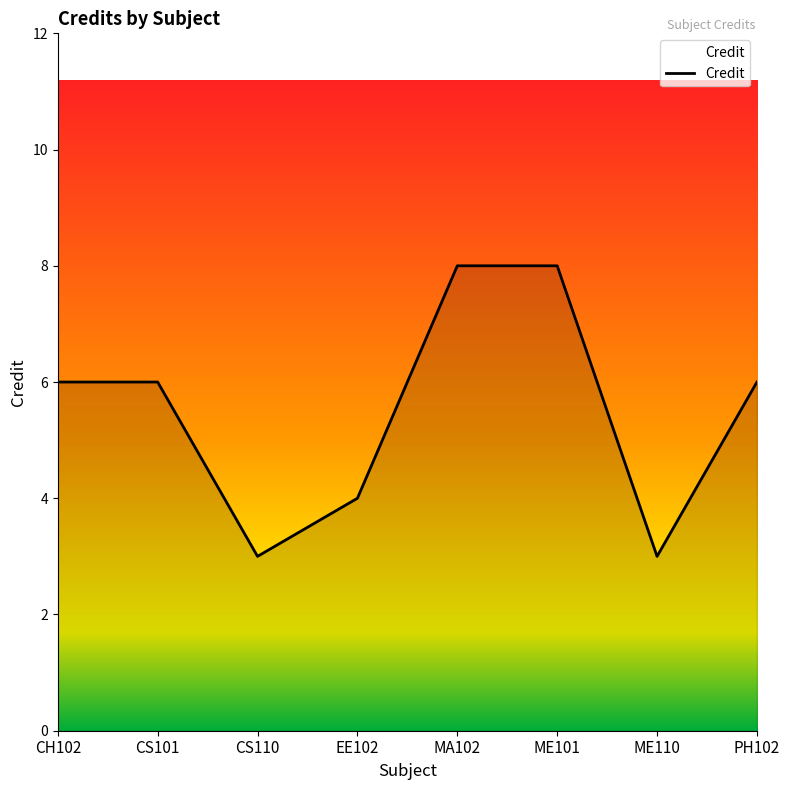

What is the sum of the values at CH102 and EE102?

10